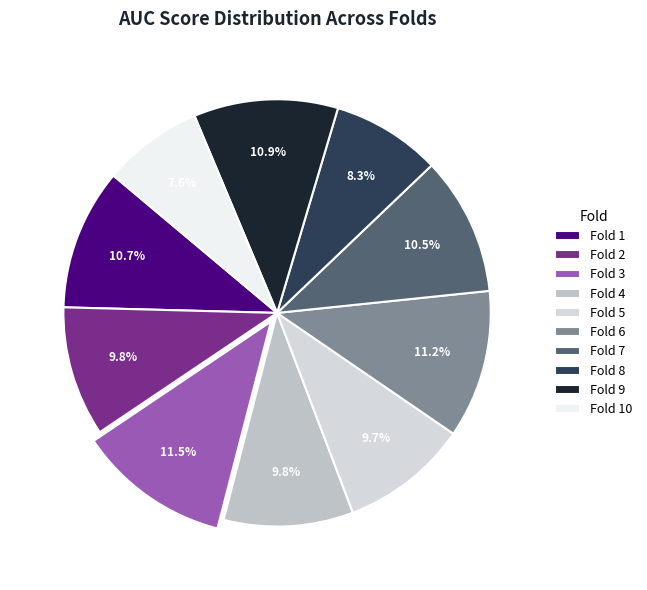

How many slices are in this pie chart?

10